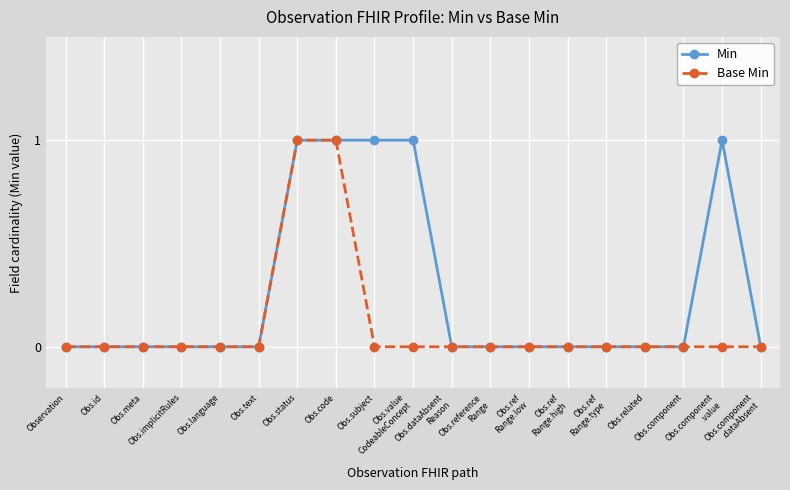

How many lines are shown in the chart?

2